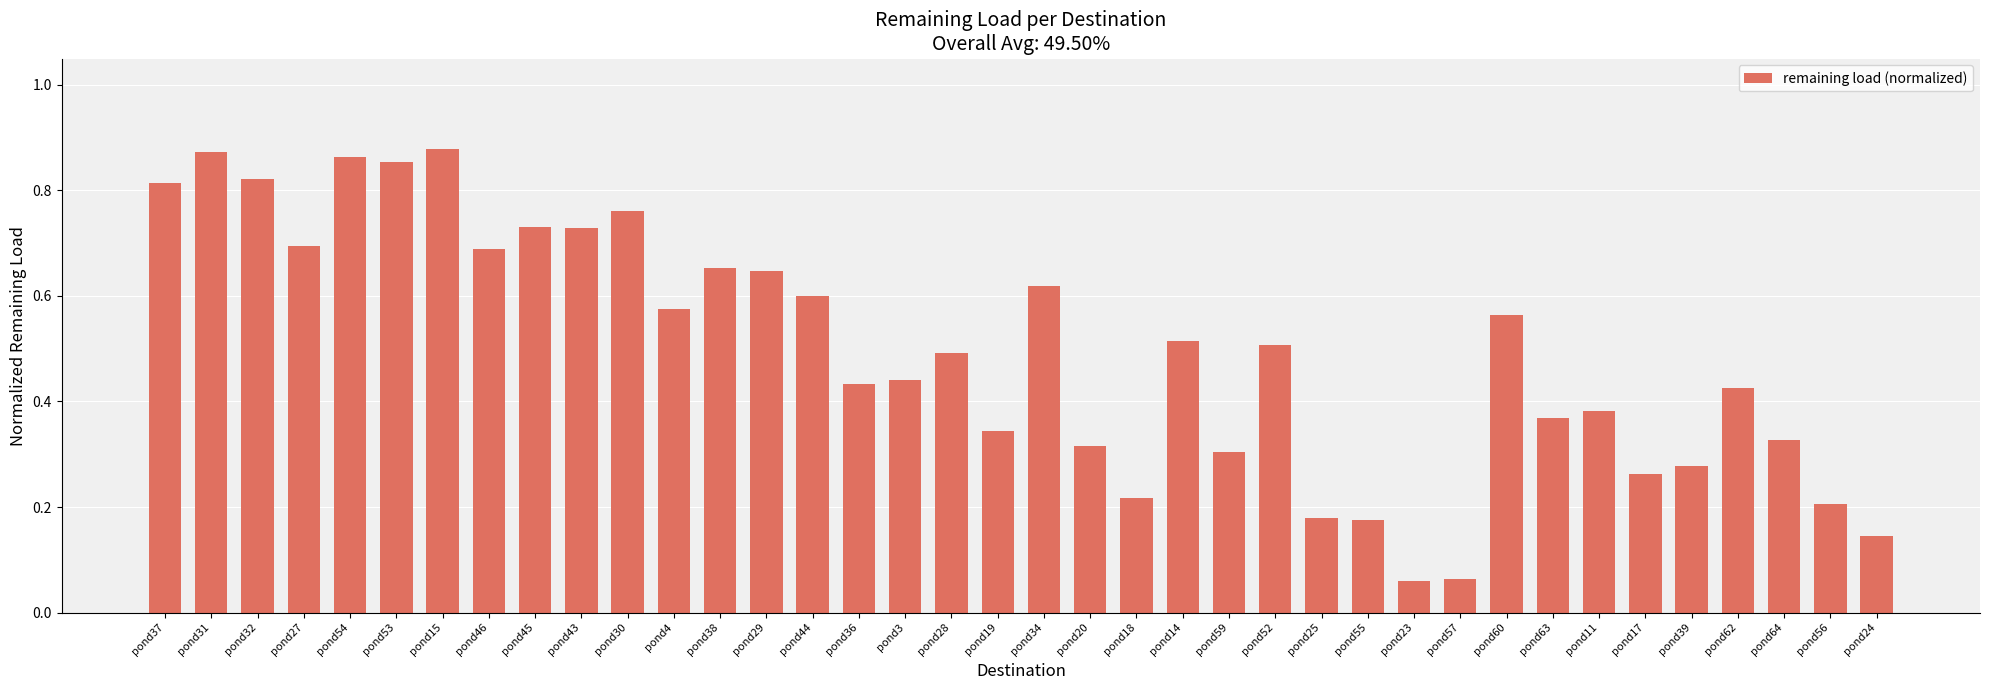

What is the sum of the values at pond37 and pond59?

1.1